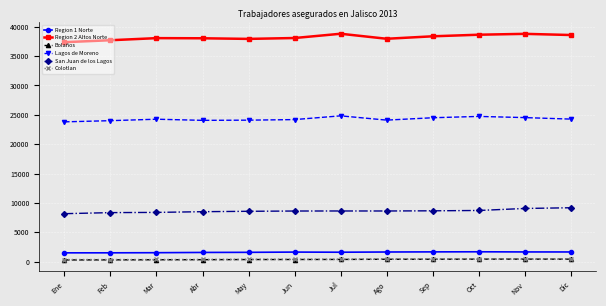

True or false: Region 2 Altos Norte and Colotlan cross at least once.

False